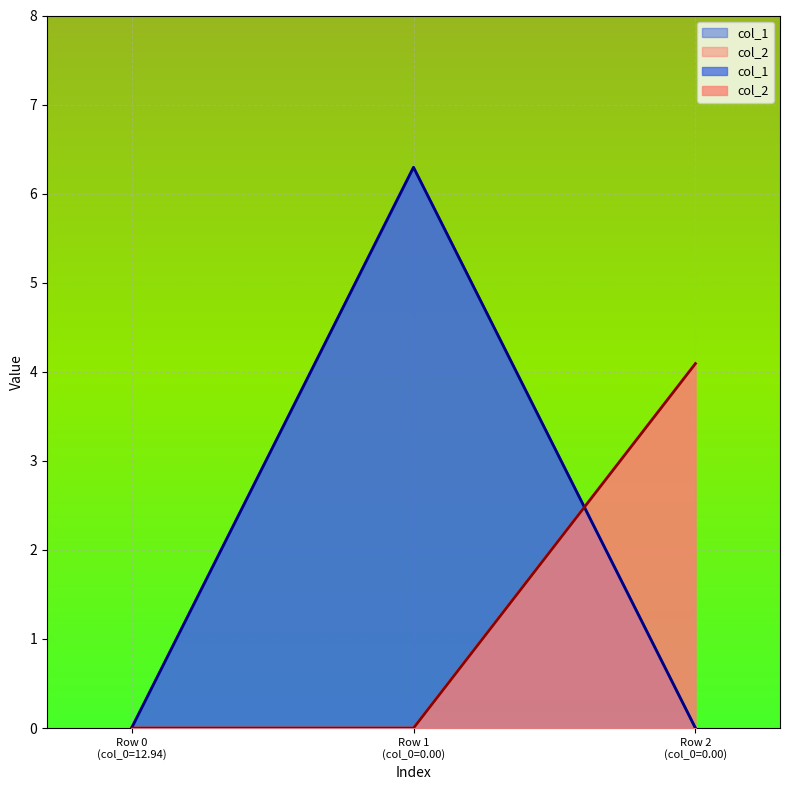

What is the value of the col_1 point at the 2nd from the left?

6.3